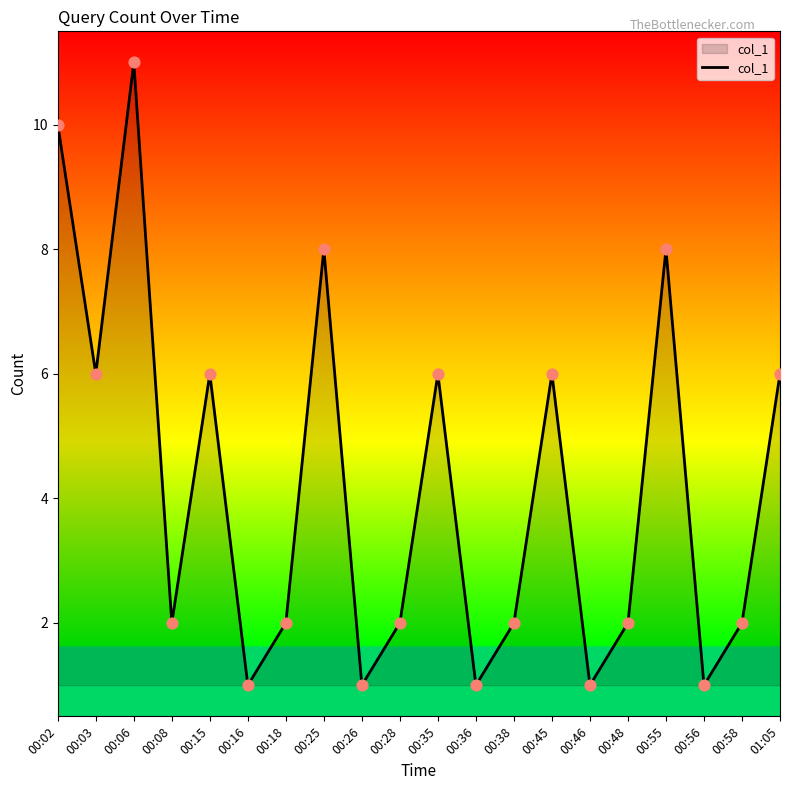

Approximately how many times larger is the value at 01:05 compared to 00:38?

3.0